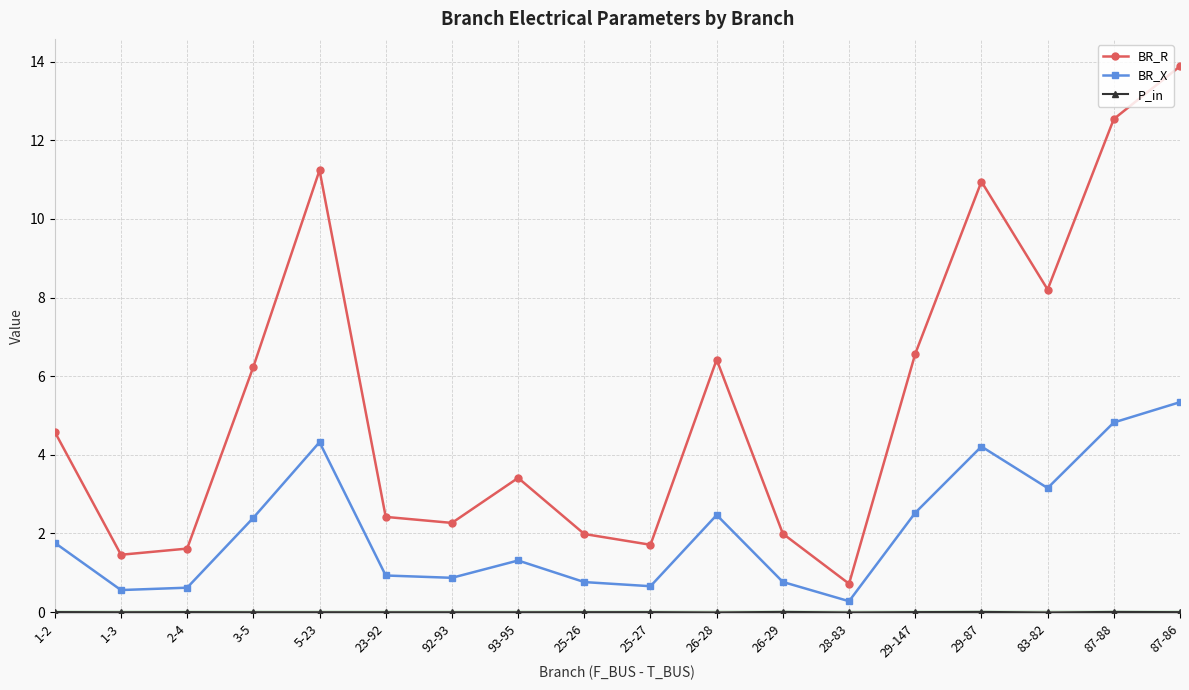

The BR_R series shows 6.6 at 29-147. True or false?

True